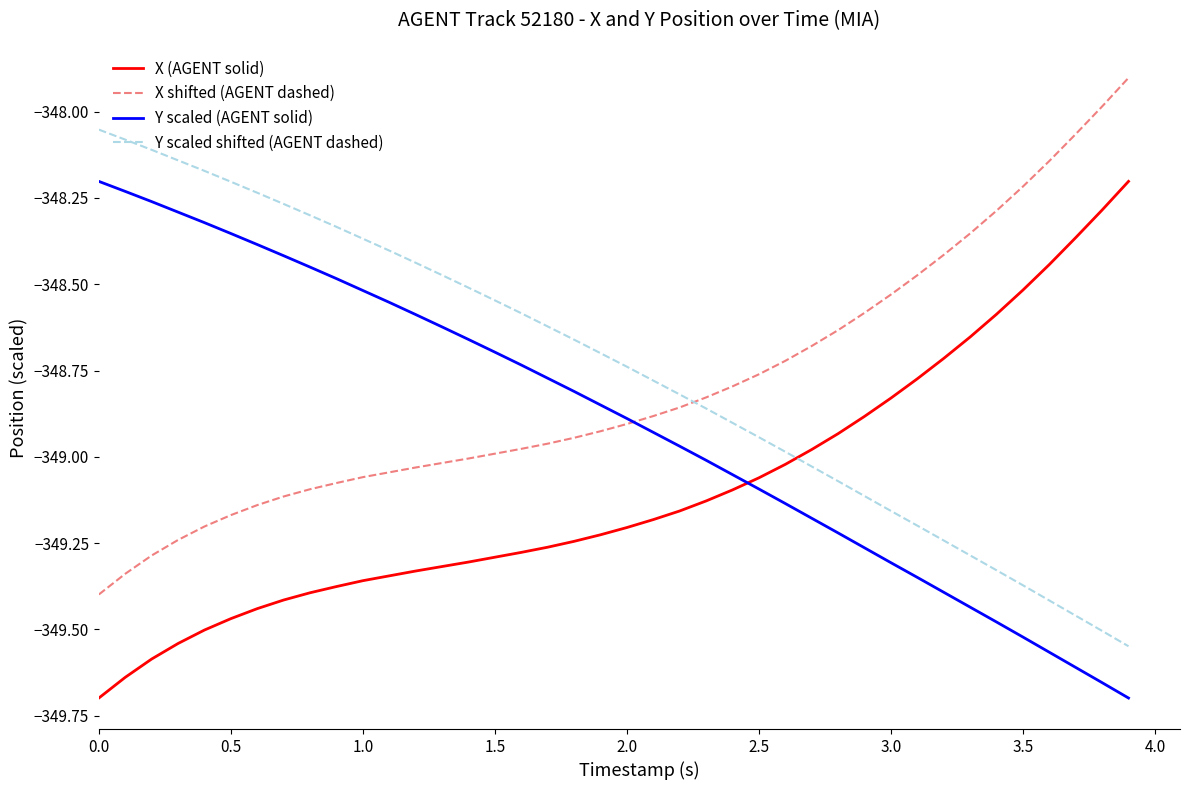

How many intersections are there between Y scaled (AGENT solid) and X (AGENT solid)?

1